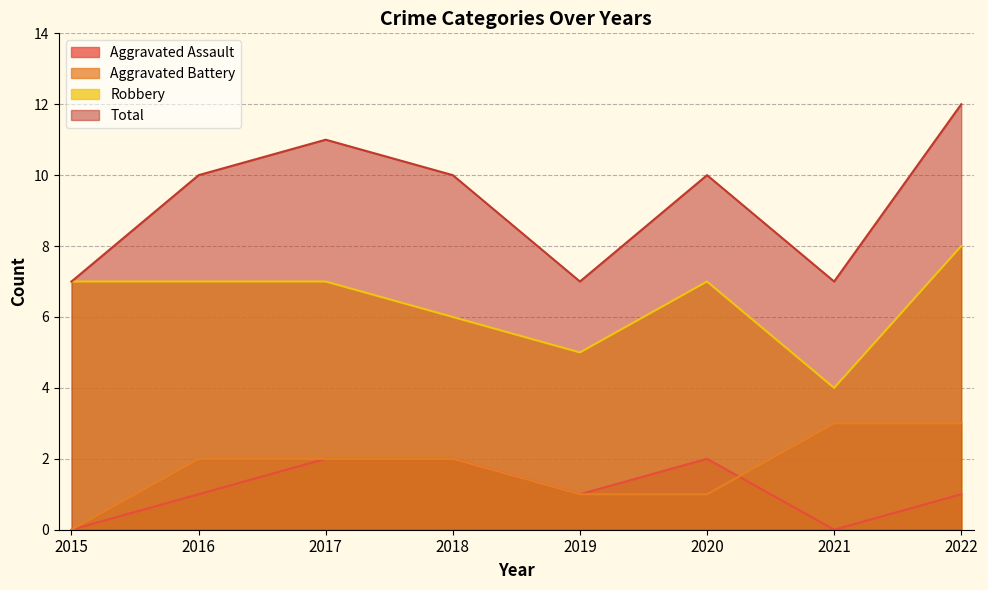

What is the difference between the highest and lowest values at 2016?

9